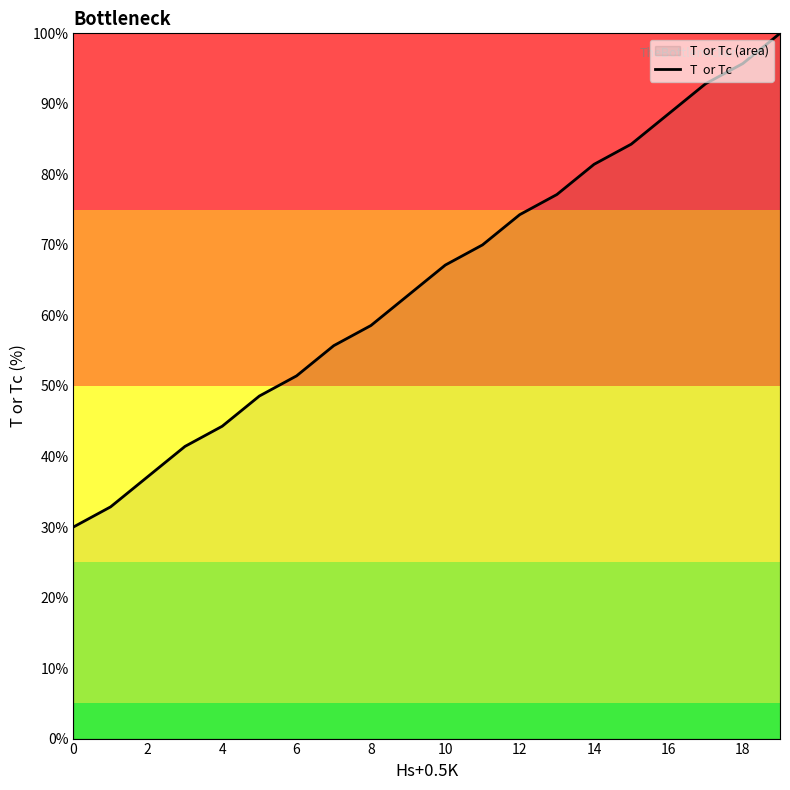

Where does the data first go above 67?

10